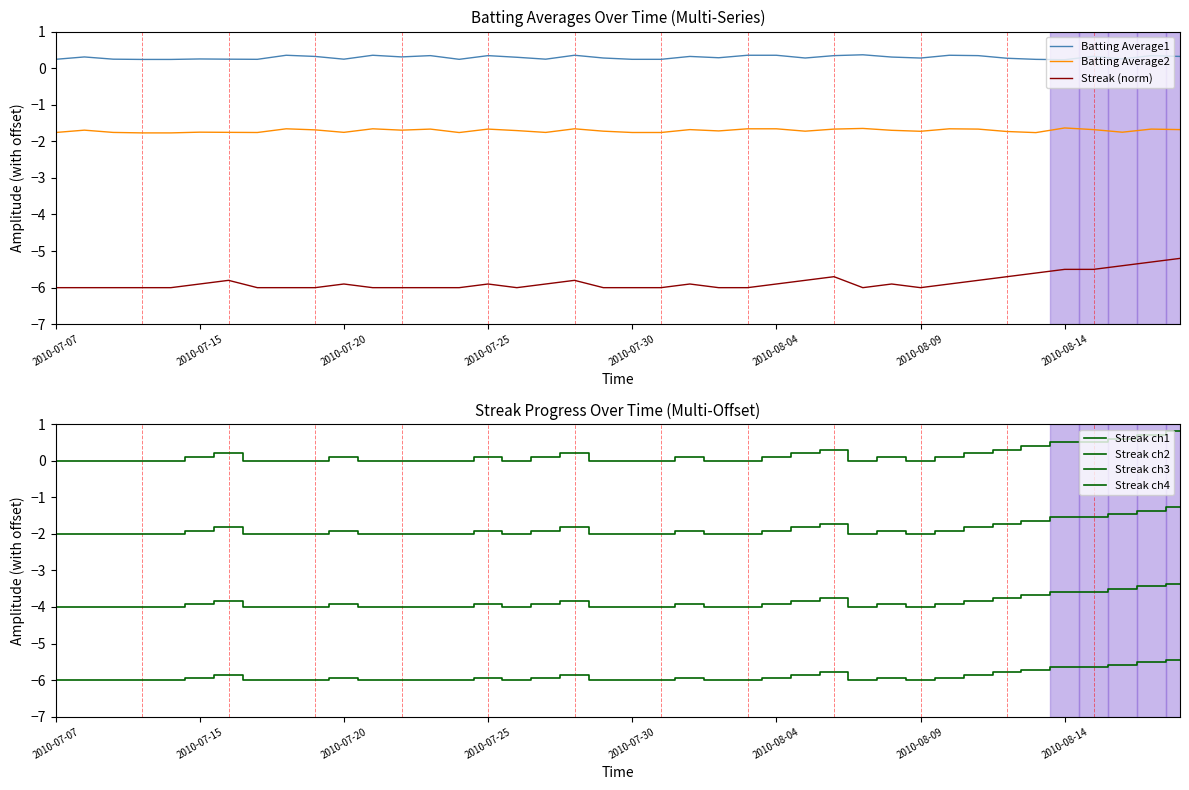

True or false: Streak (norm) and Batting Average2 cross at least once.

False